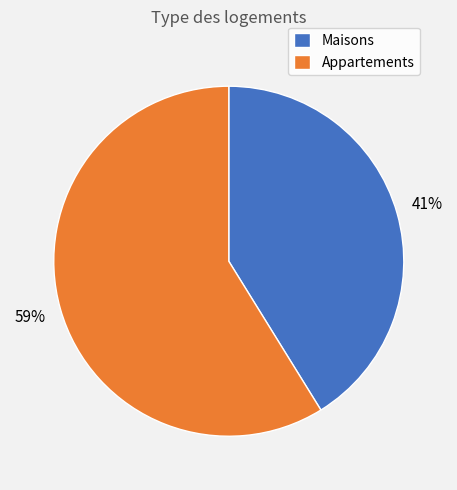

Rank the categories by value from highest to lowest.

Appartements, Maisons